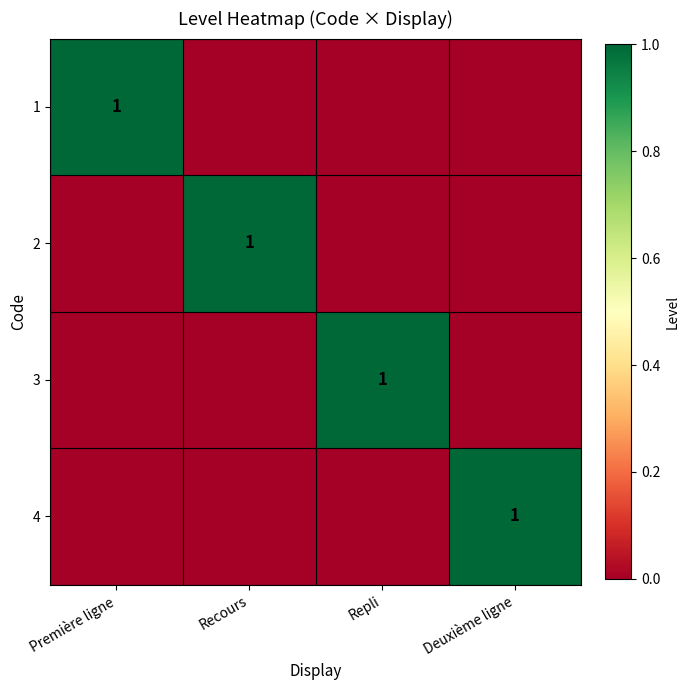

Is it true that 4 equals 1 at Deuxième ligne?

True